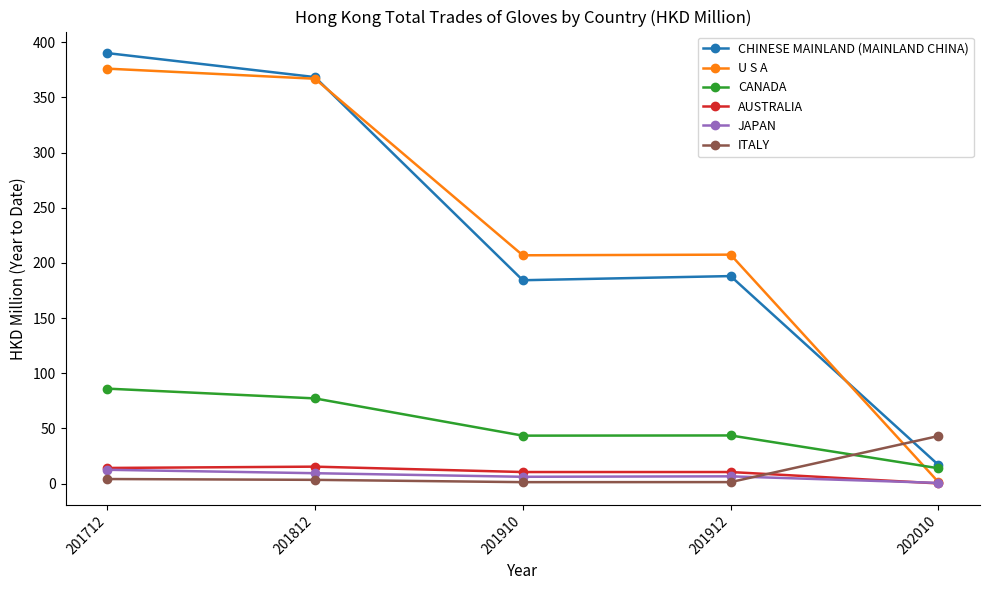

The AUSTRALIA series shows 10.5 at 201910. True or false?

True